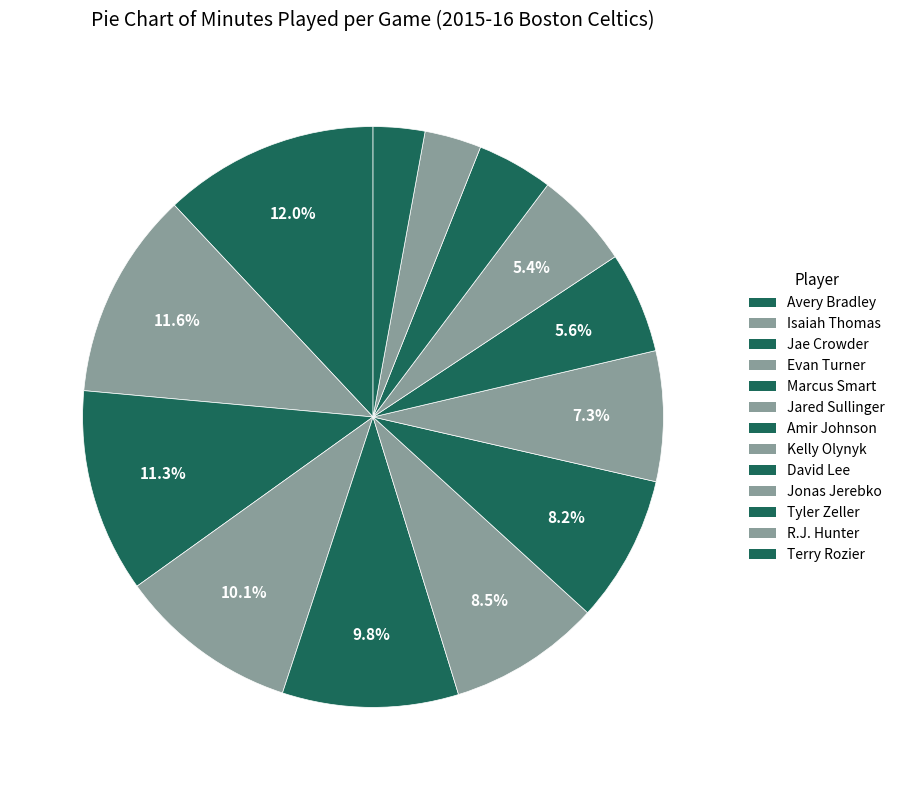

Does Jonas Jerebko account for over 50% of the chart?

No